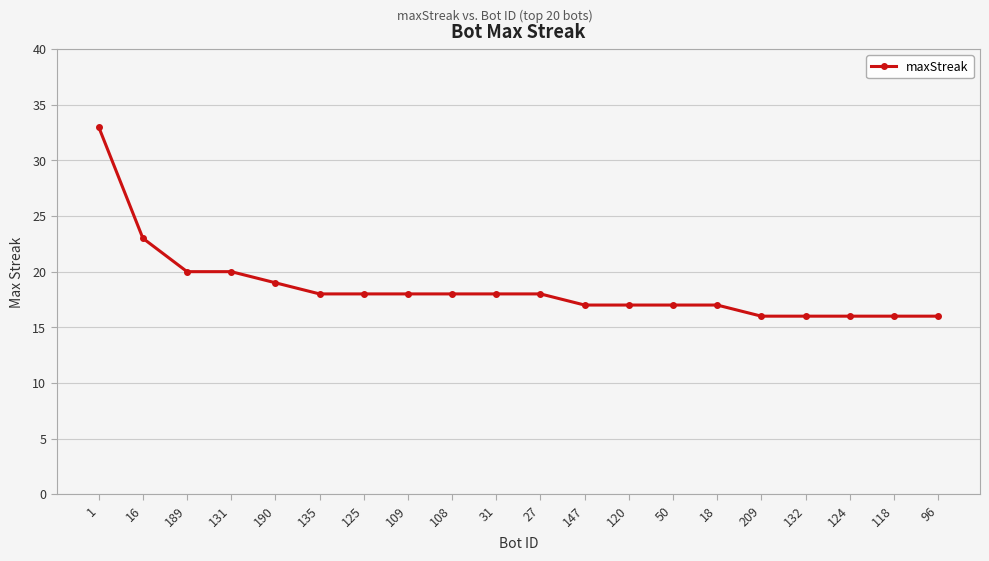

What is the greatest value displayed?

33